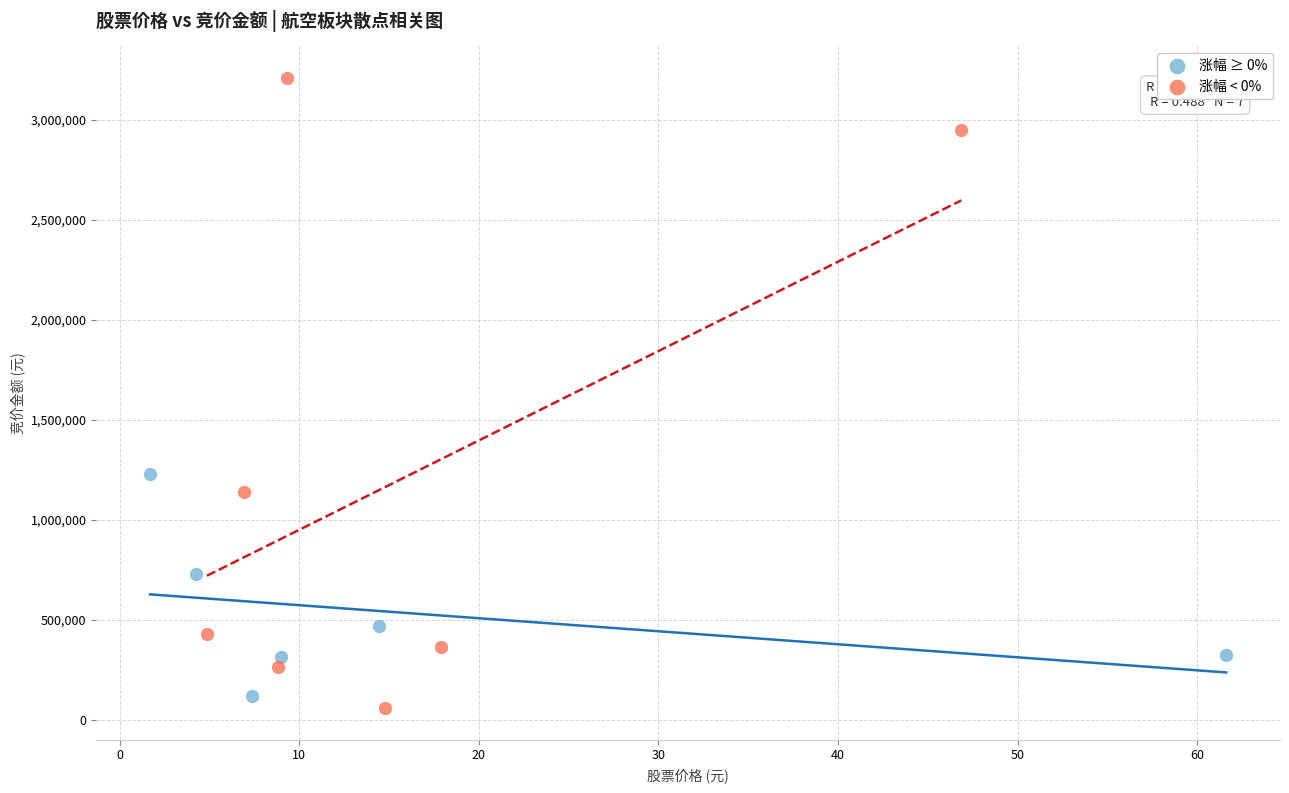

Which series contains the highest Y value?

涨幅 < 0%